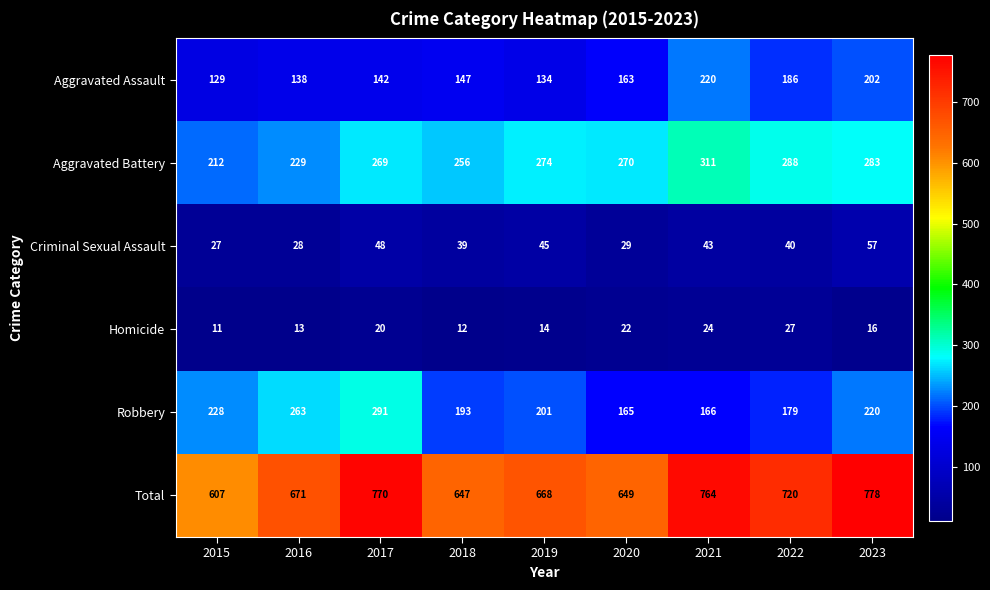

Which series has the largest total across all categories?

Total